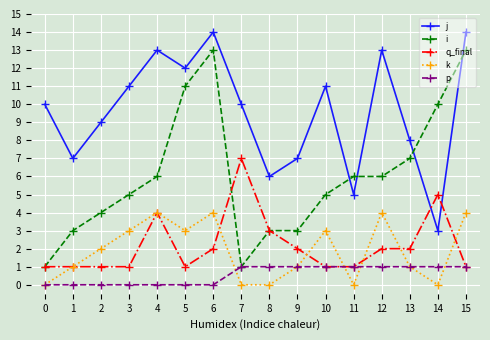

Does the chart display data point markers on the line(s)?

Yes